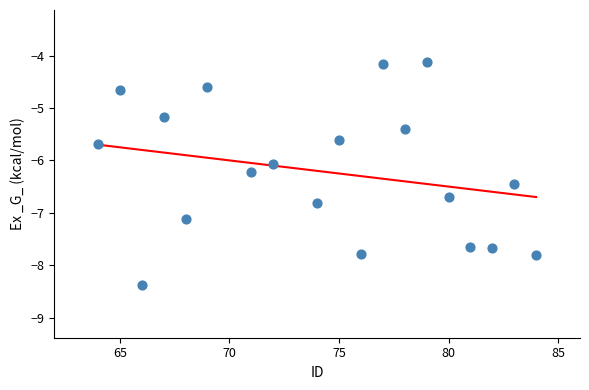

What is the range of X values (max minus min)?

20.0